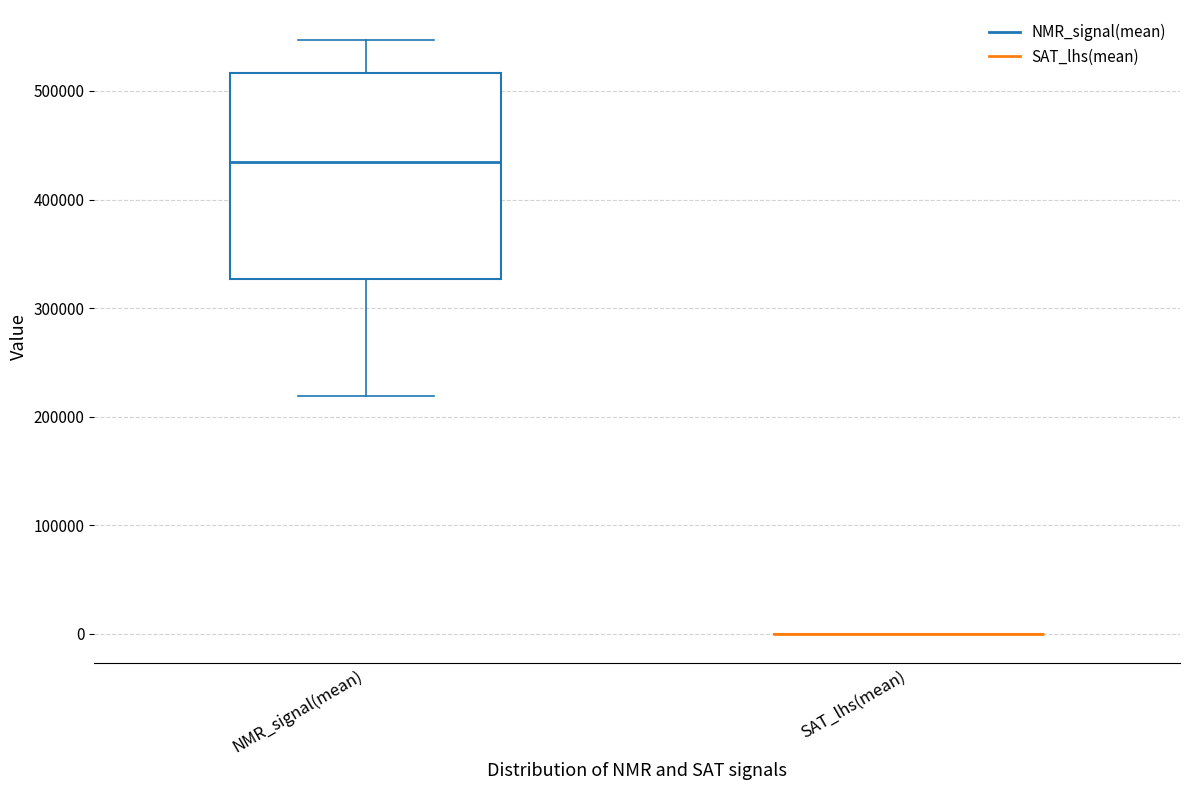

Where is the lower edge of the box for NMR_signal(mean) on the y-axis? The values are not printed on the chart, so give them approximately, as read against the axis.

330000